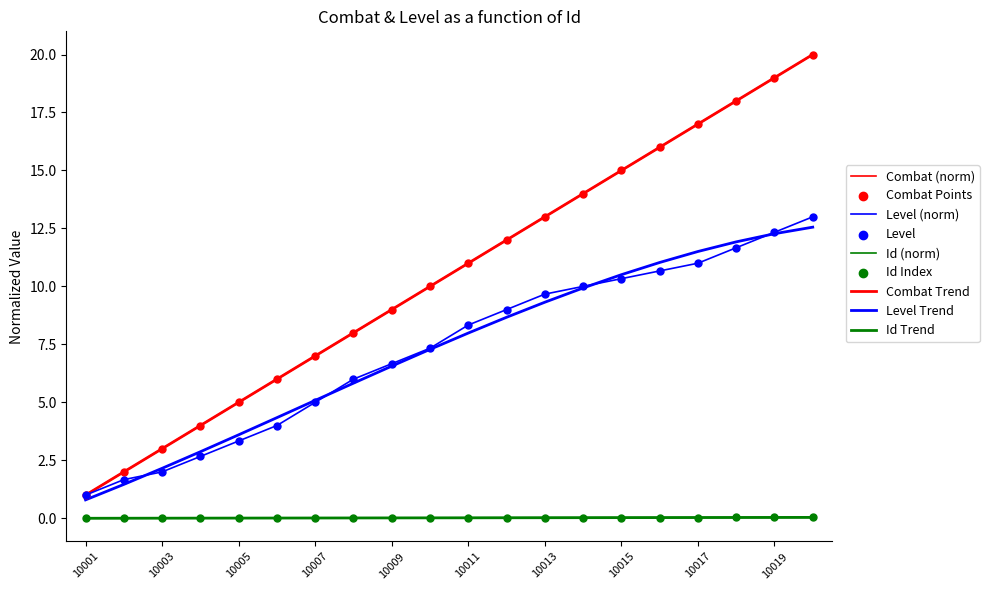

At how many categories does at least one series exceed 19?

1